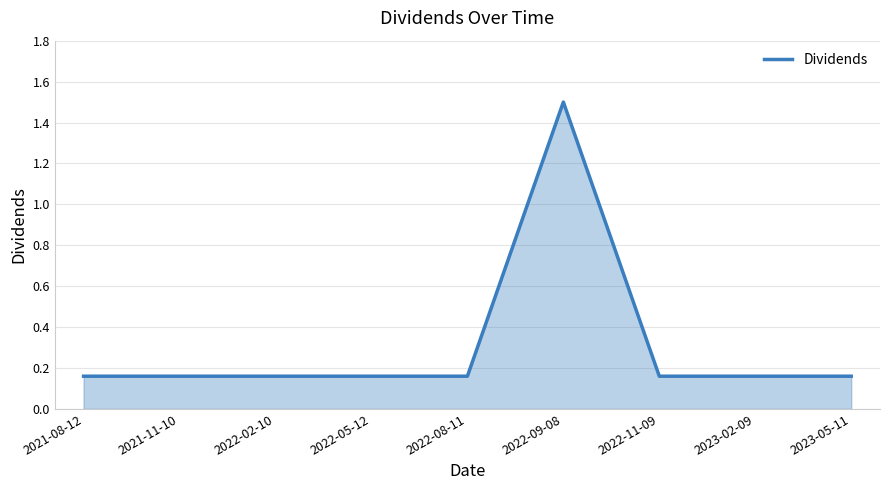

Count the values in the range 0 to 1.

8